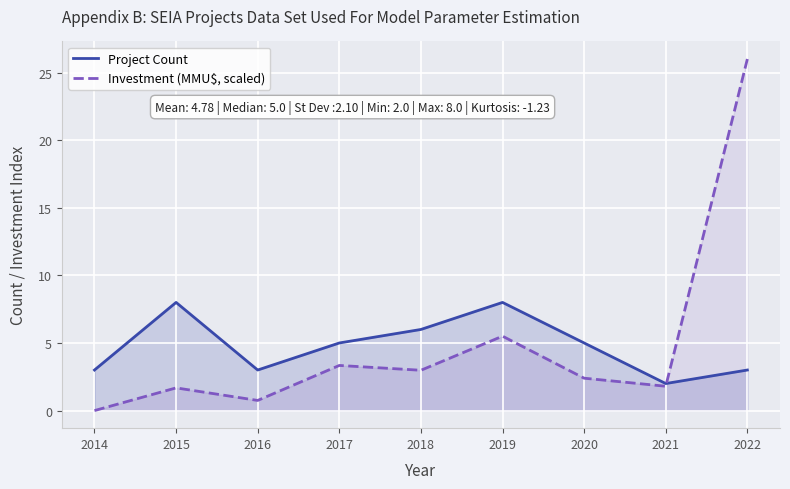

Which series has the largest total across all categories?

Investment (MMU$, scaled)